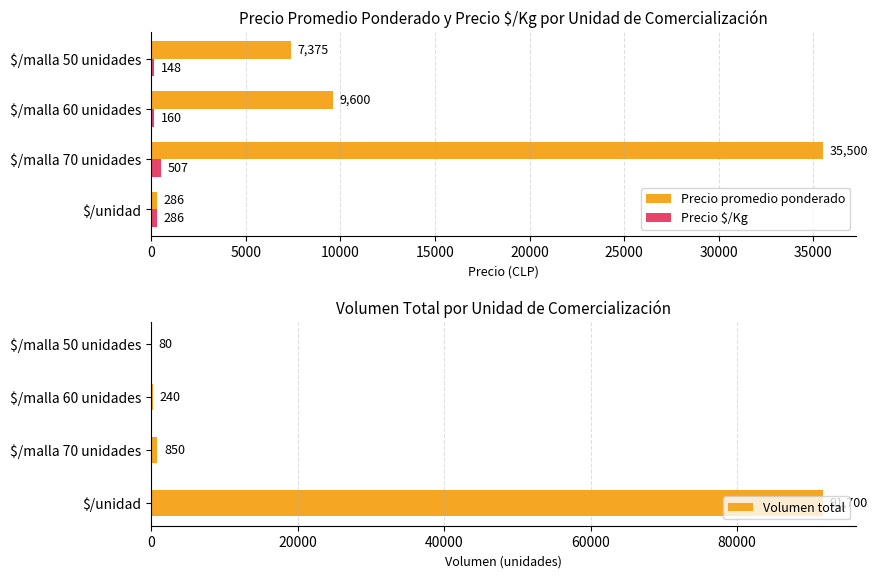

What is the sum of the Volumen total values at $/malla 50 unidades and $/malla 60 unidades?

320